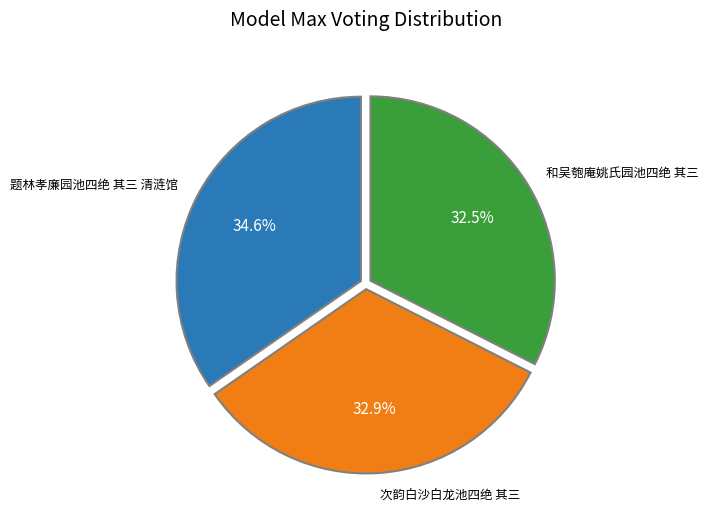

Does any single category account for the majority?

No